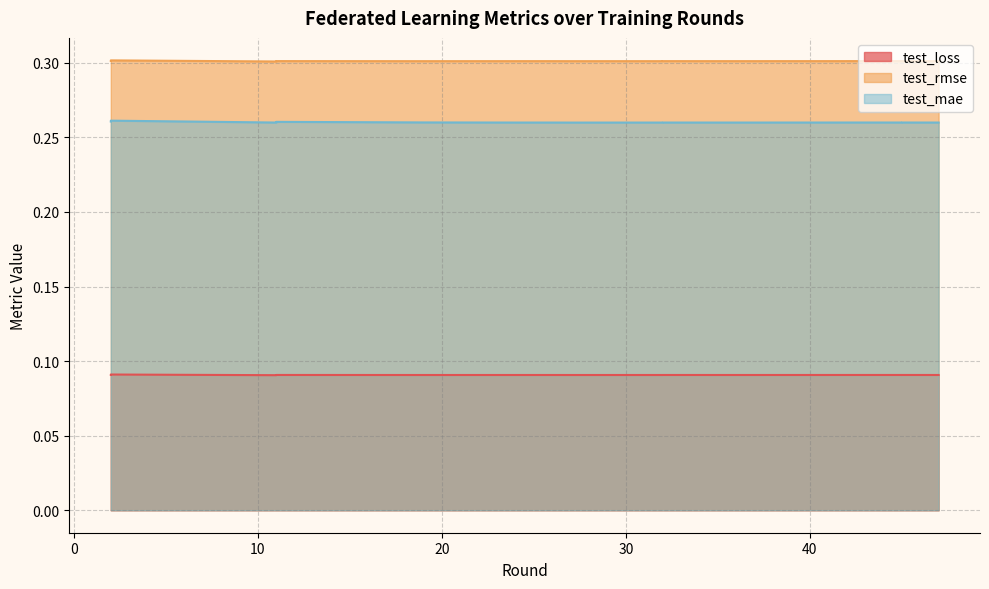

What is the total value across all series at 9?

0.7